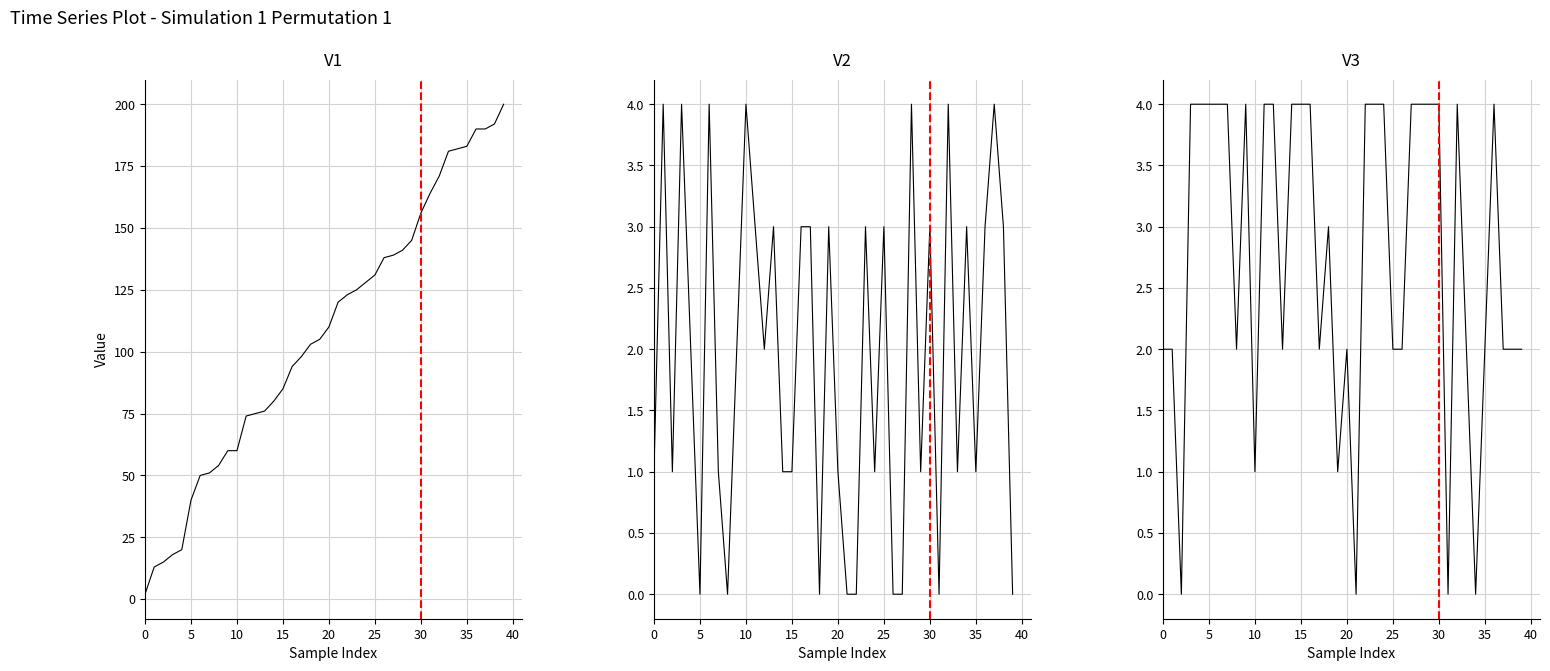

Does the chart display data point markers on the line(s)?

No